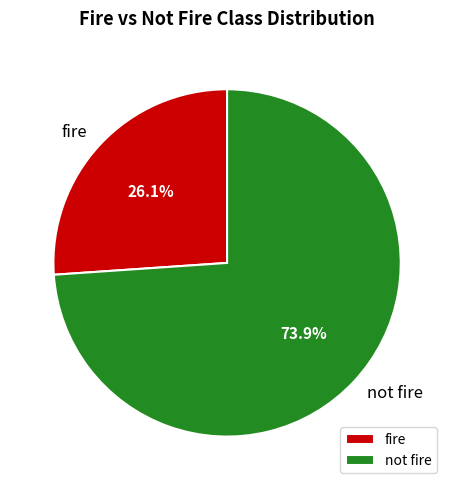

To the nearest percent, what portion does not fire represent?

74%